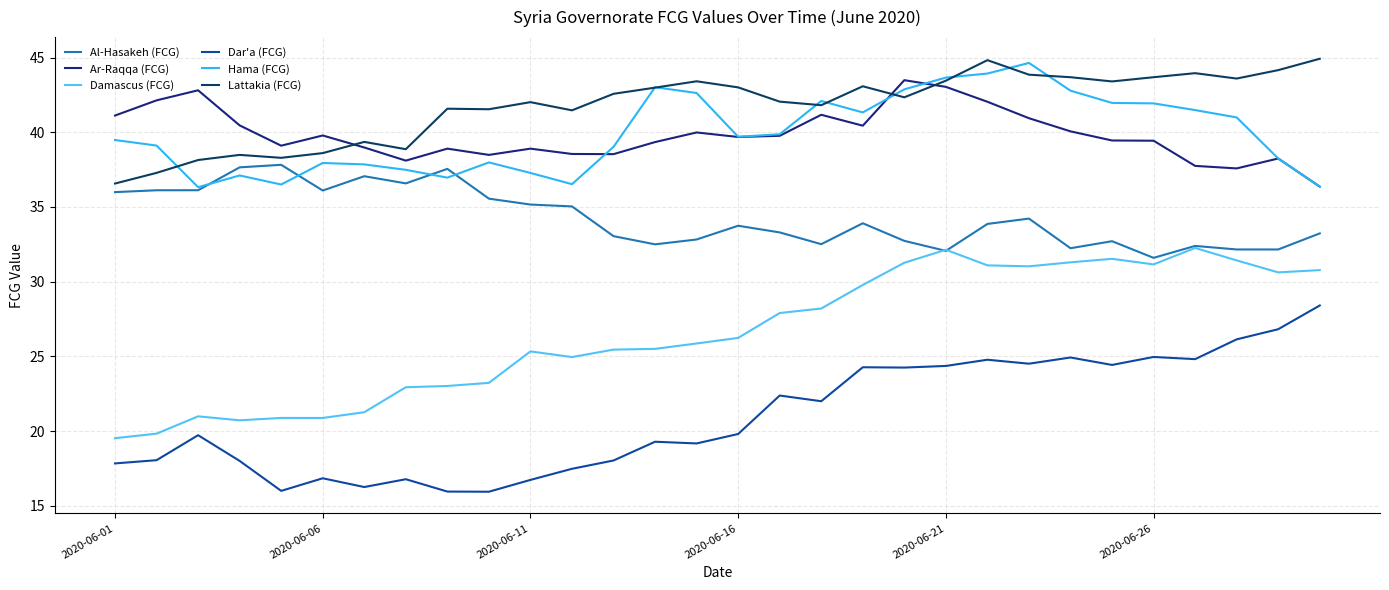

Which series has the largest total across all categories?

Lattakia (FCG)